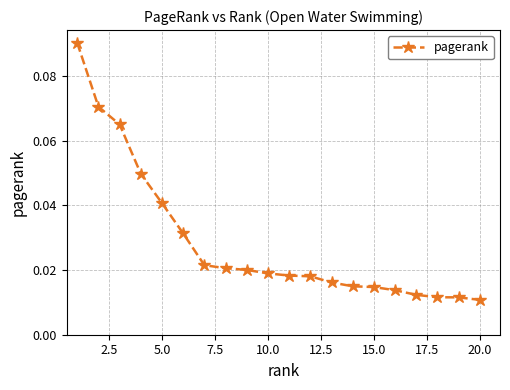

What is the sum of all values?

0.6